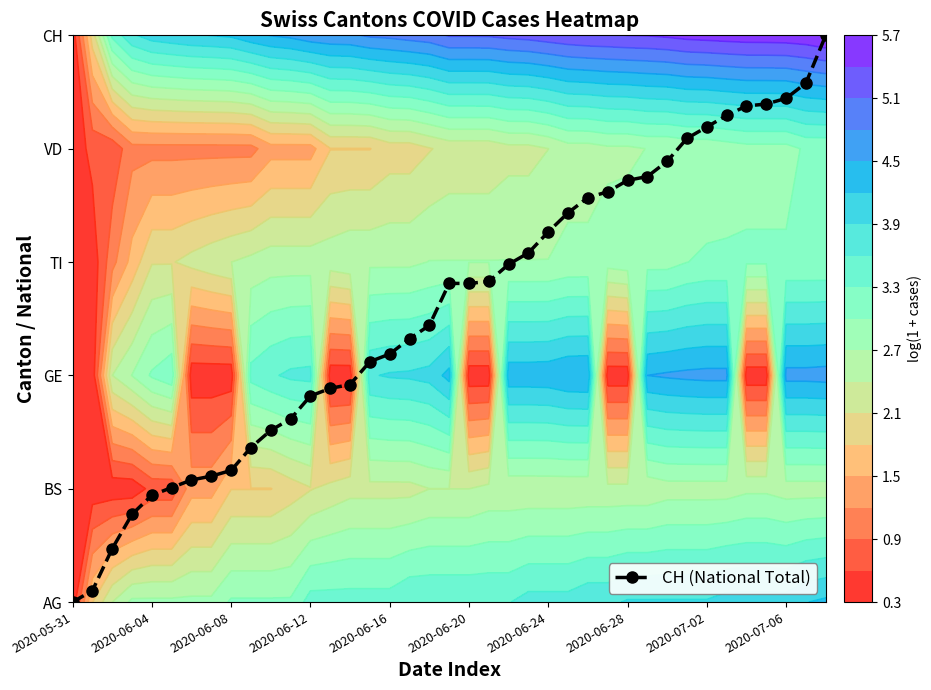

Between 15 and 27, which is larger?

27